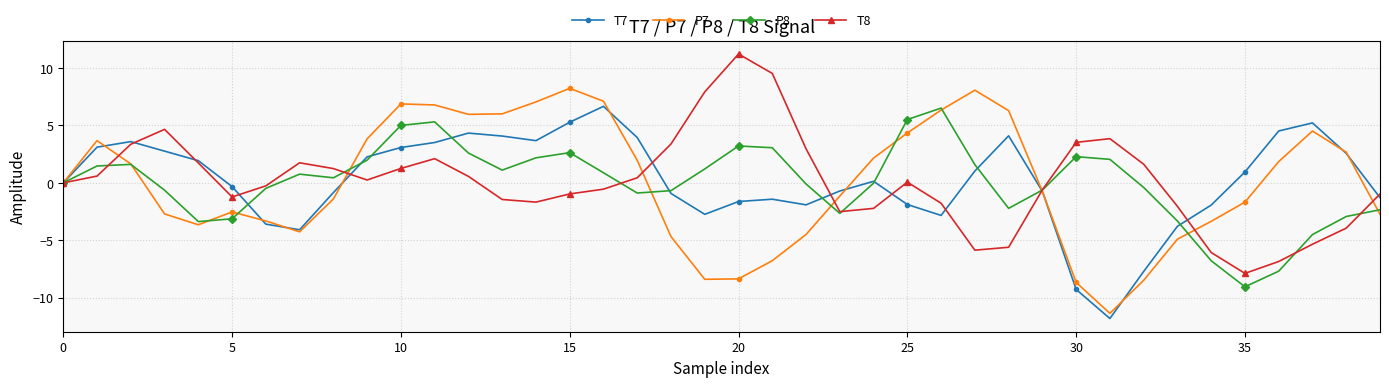

True or false: T8 has more than 1 points higher than both neighbors.

True